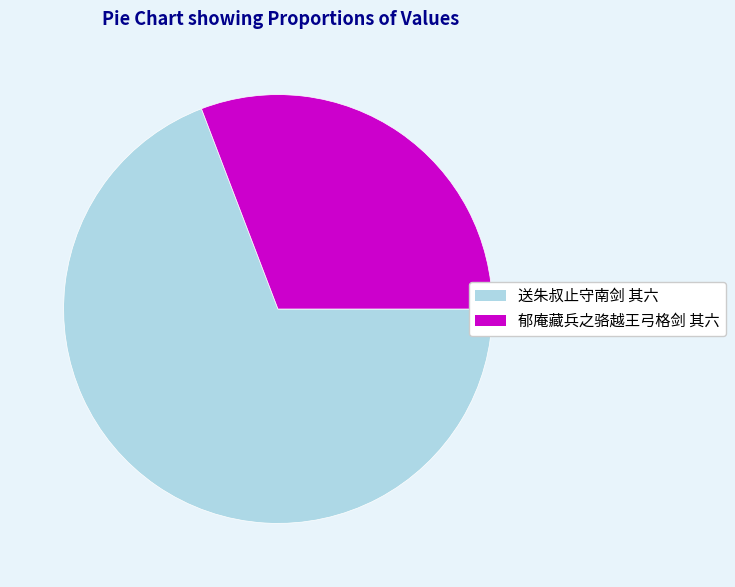

Which slice represents more than half of the pie?

送朱叔止守南剑 其六